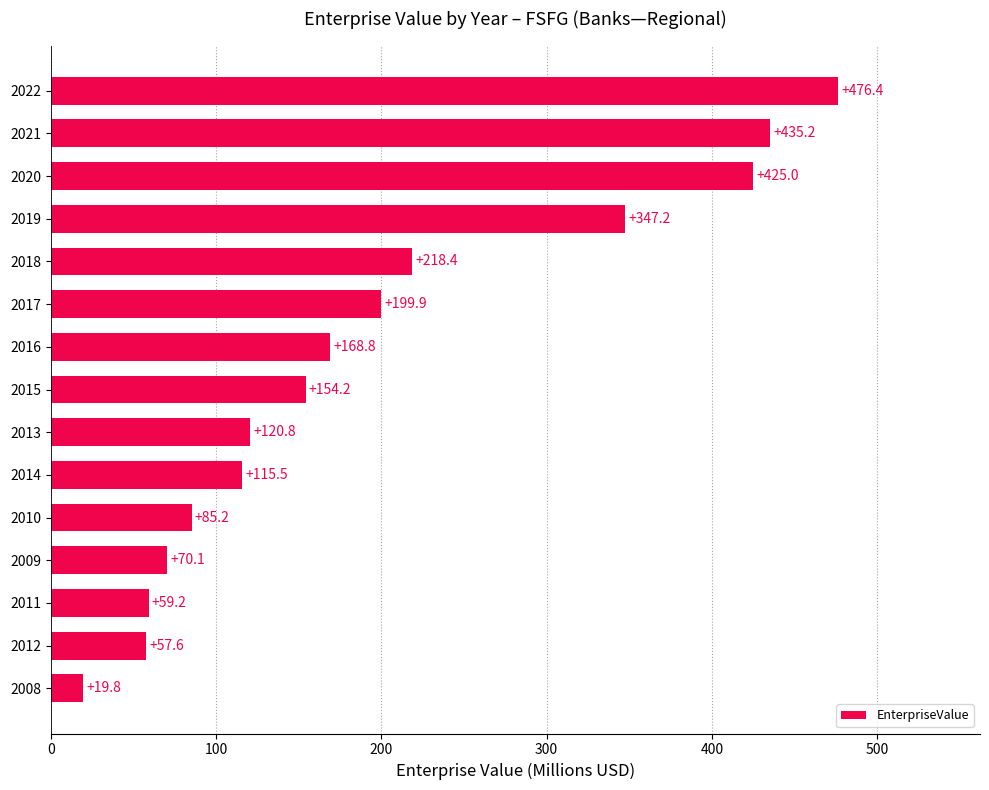

Where is the data nearest to the value 248?

2018